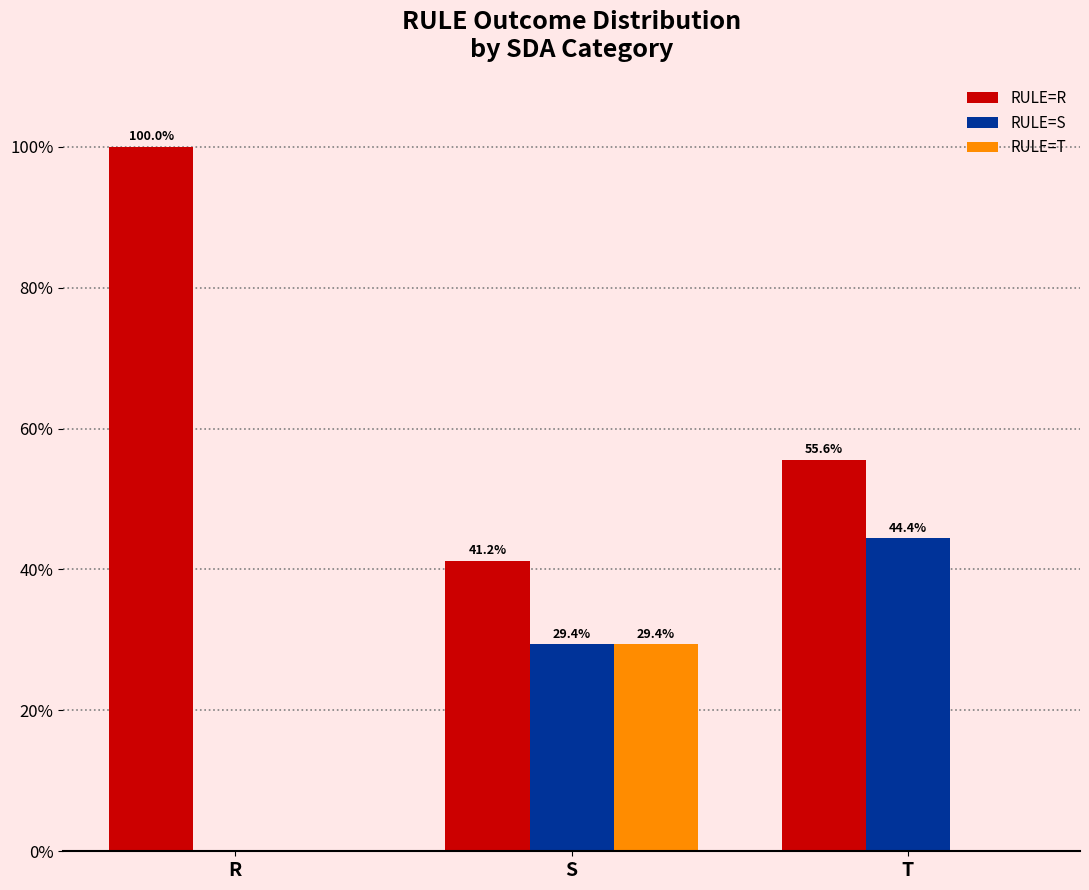

Which series has the largest total across all categories?

RULE=R